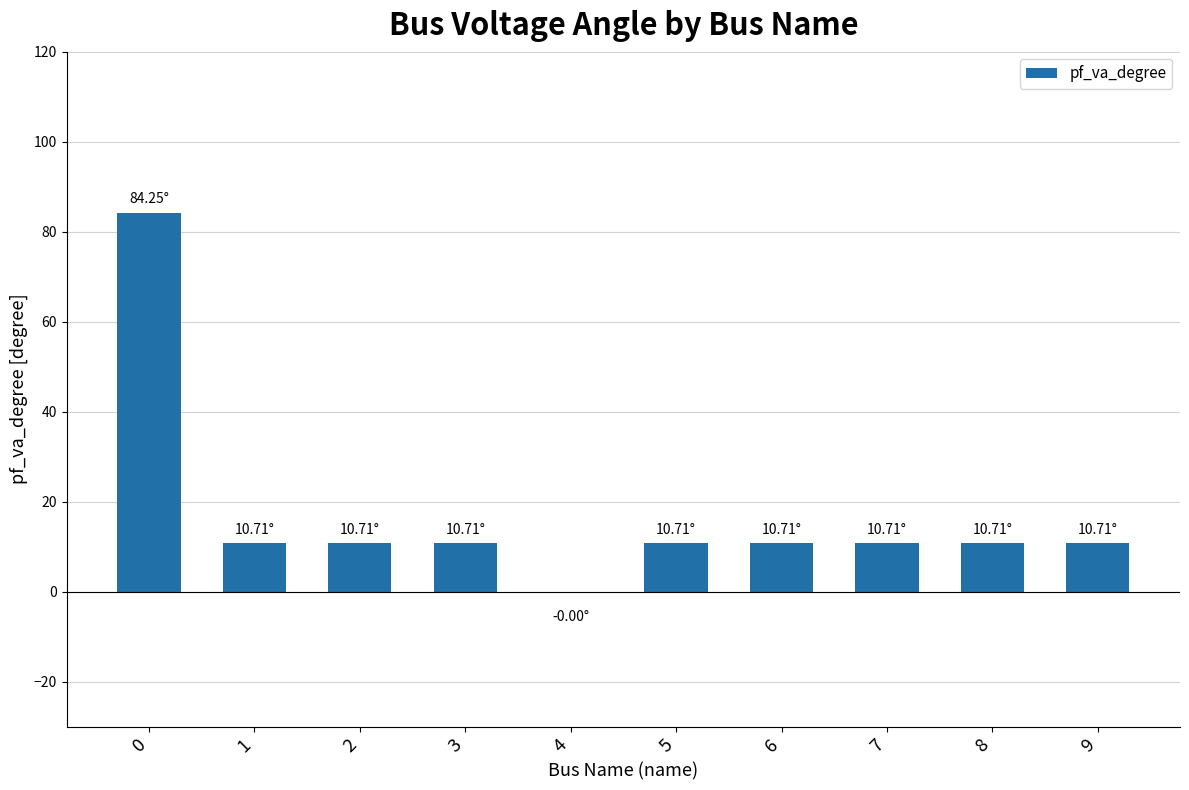

Approximately how many times larger is the value at 7 compared to 1?

1.0